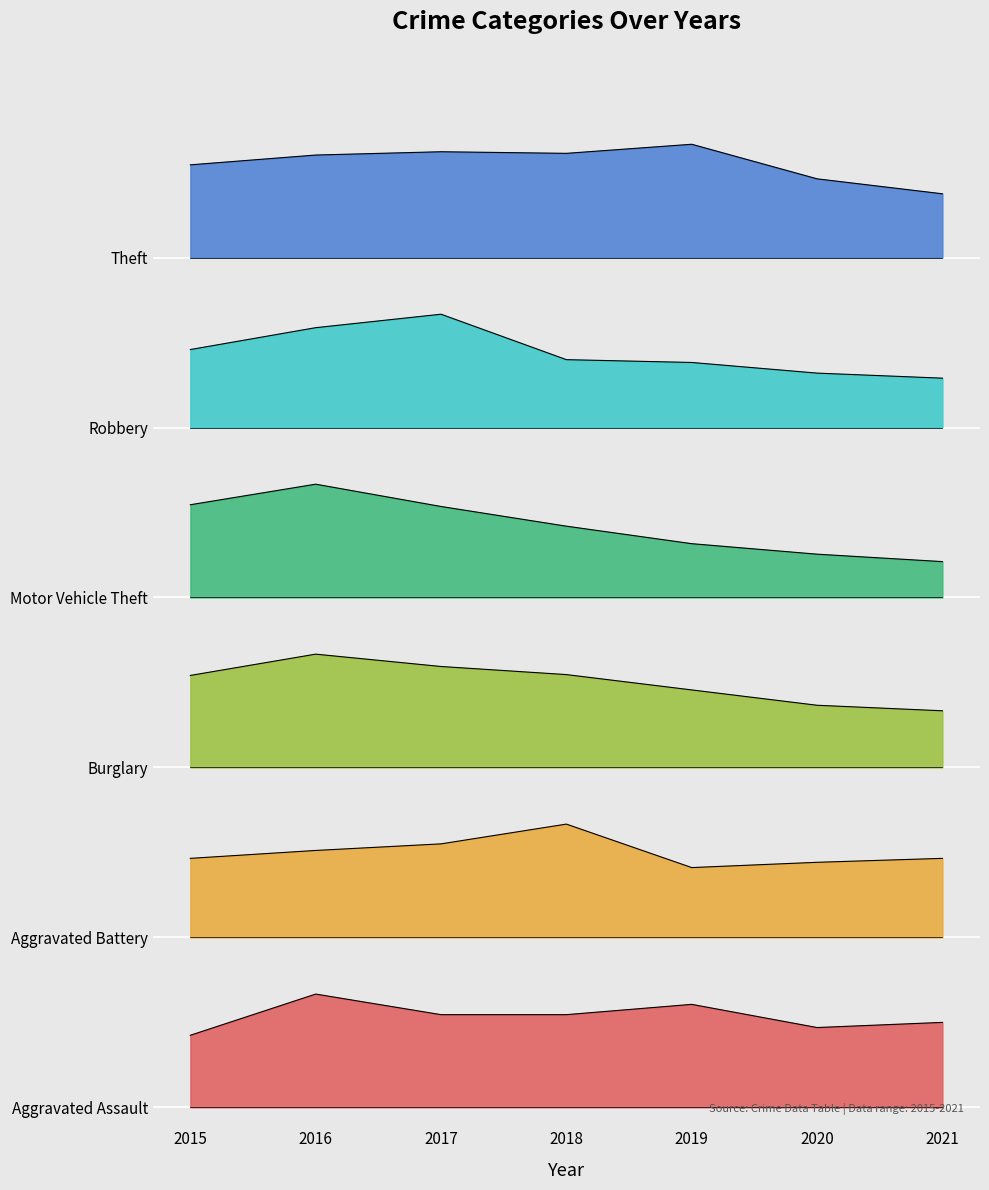

How many interior local peaks does the Robbery series have?

1